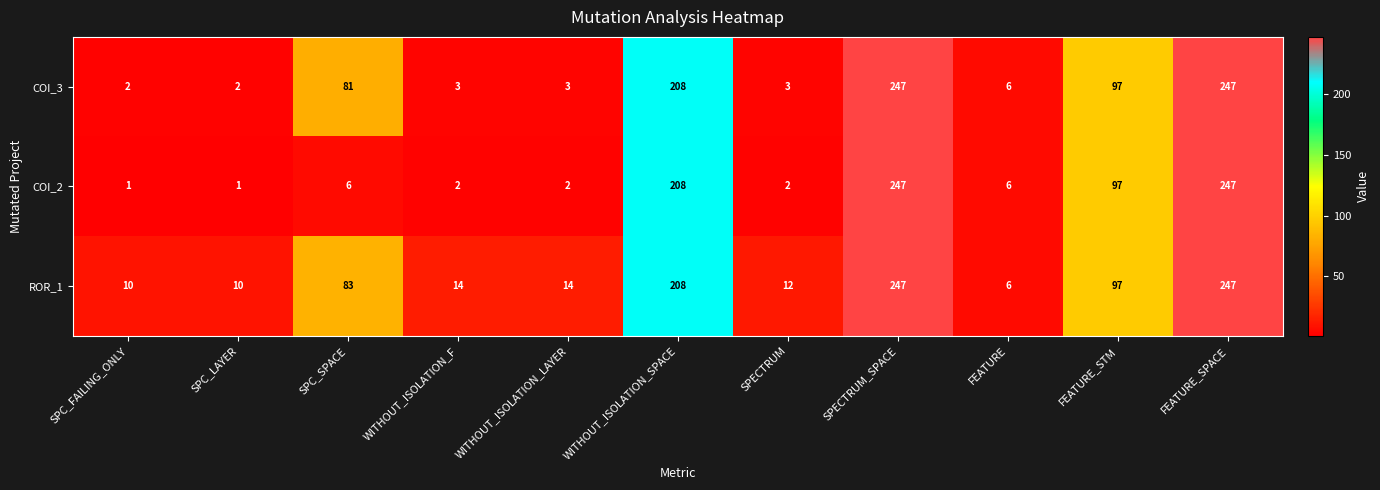

Rank the series by their average value, from highest to lowest.

ROR_1, COI_3, COI_2